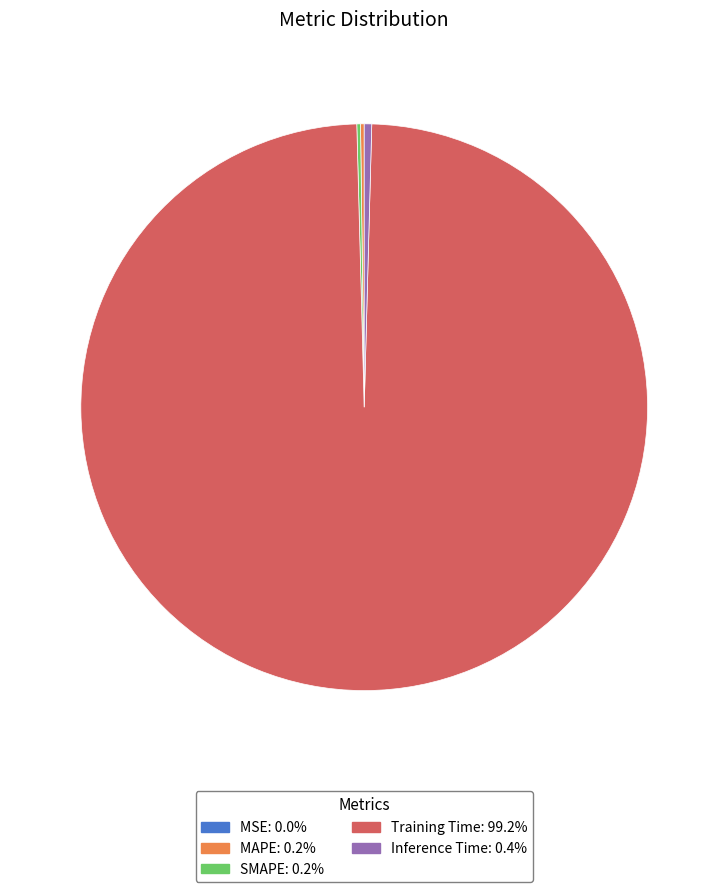

What is the majority slice?

Training Time